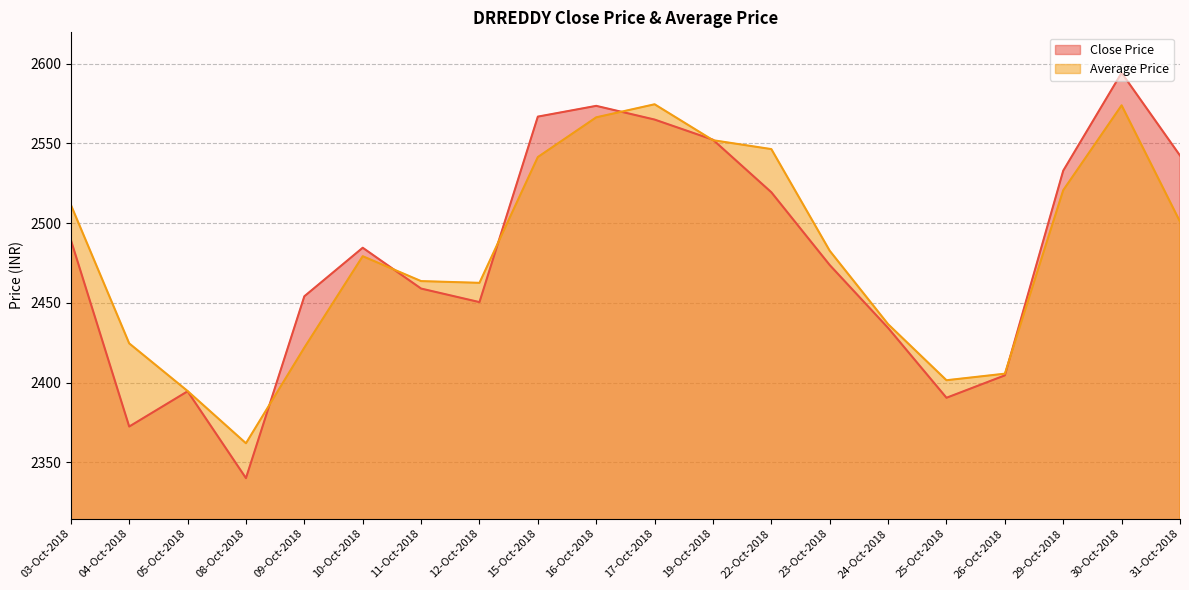

What is the maximum value for Average Price?

2574.6